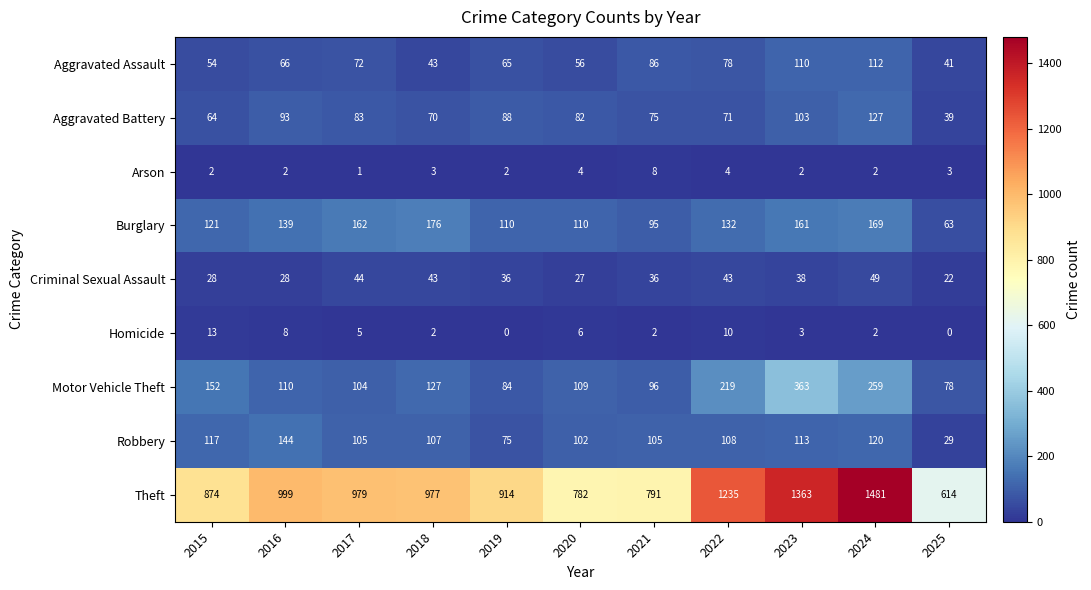

Which series has the largest total across all categories?

Theft